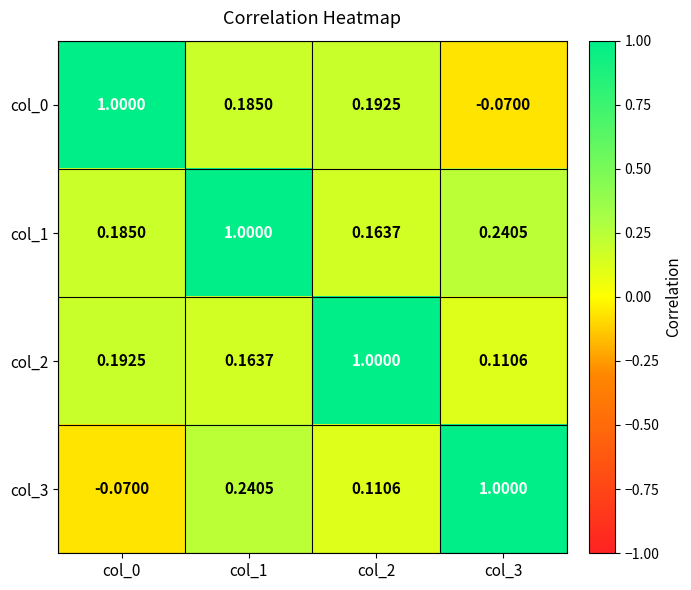

Is the value of col_1 at col_3 greater than the value of col_2 at col_1?

Yes